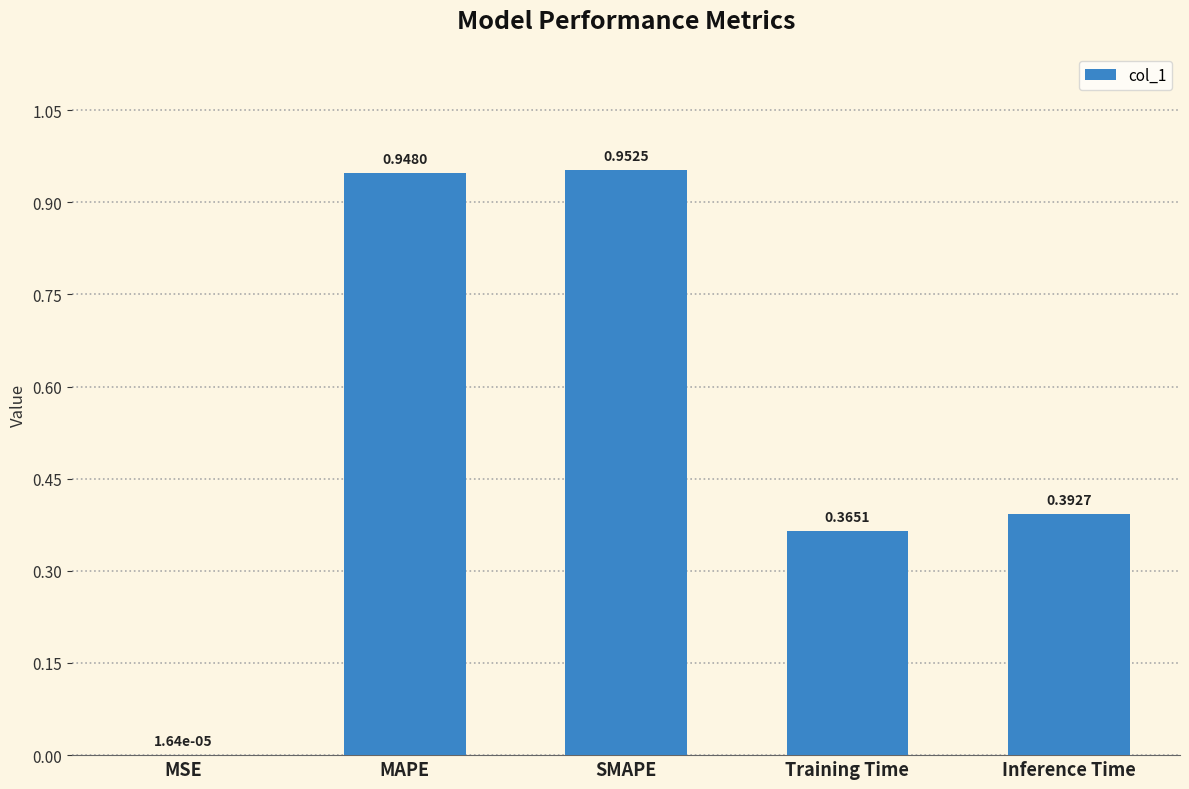

The chart shows a value of 0.7 at MAPE. True or false?

False